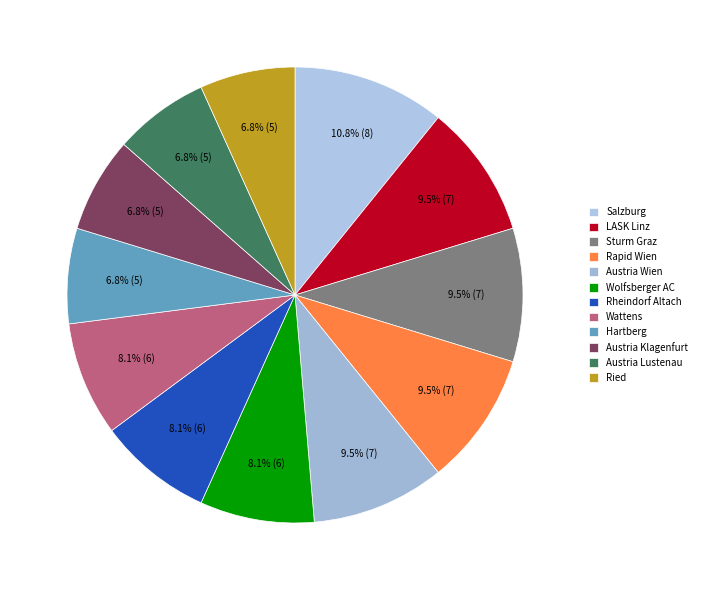

Is Rapid Wien the majority of the pie?

No